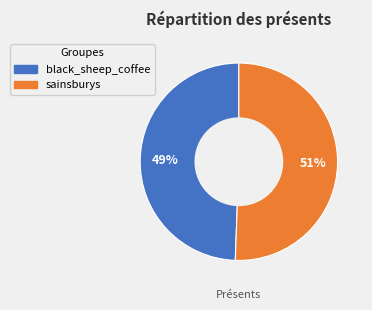

Is there any slice that represents more than half of the pie?

Yes